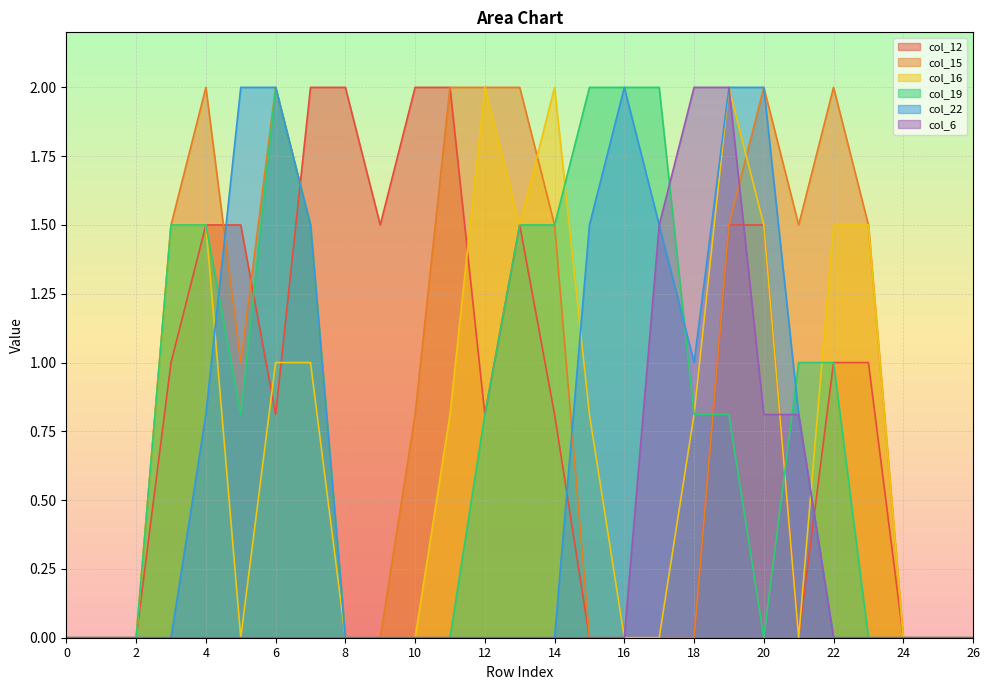

Reading left to right, what are all the values shown in this chart?

col_12: 0.0	0.0	0.0	1.0	1.5	1.5	0.8	2.0	2.0	1.5	2.0	2.0	0.8	1.5	0.8	0.0	0.0	0.0	0.0	1.5	1.5	0.0	1.0	1.0	0.0	0.0	0.0
col_15: 0.0	0.0	0.0	1.5	2.0	1.0	2.0	1.5	0.0	0.0	0.8	2.0	2.0	2.0	1.5	0.0	0.0	0.0	0.0	1.5	2.0	1.5	2.0	1.5	0.0	0.0	0.0
col_16: 0.0	0.0	0.0	1.5	1.5	0.0	1.0	1.0	0.0	0.0	0.0	0.8	2.0	1.5	2.0	0.8	0.0	0.0	0.8	2.0	1.5	0.0	1.5	1.5	0.0	0.0	0.0
col_19: 0.0	0.0	0.0	1.5	1.5	0.8	2.0	1.5	0.0	0.0	0.0	0.0	0.8	1.5	1.5	2.0	2.0	2.0	0.8	0.8	0.0	1.0	1.0	0.0	0.0	0.0	0.0
col_22: 0.0	0.0	0.0	0.0	0.8	2.0	2.0	1.5	0.0	0.0	0.0	0.0	0.0	0.0	0.0	1.5	2.0	1.5	1.0	2.0	2.0	0.8	0.0	0.0	0.0	0.0	0.0
col_6: 0.0	0.0	0.0	0.0	0.0	0.0	0.0	0.0	0.0	0.0	0.0	0.0	0.0	0.0	0.0	0.0	0.0	1.5	2.0	2.0	0.8	0.8	0.0	0.0	0.0	0.0	0.0